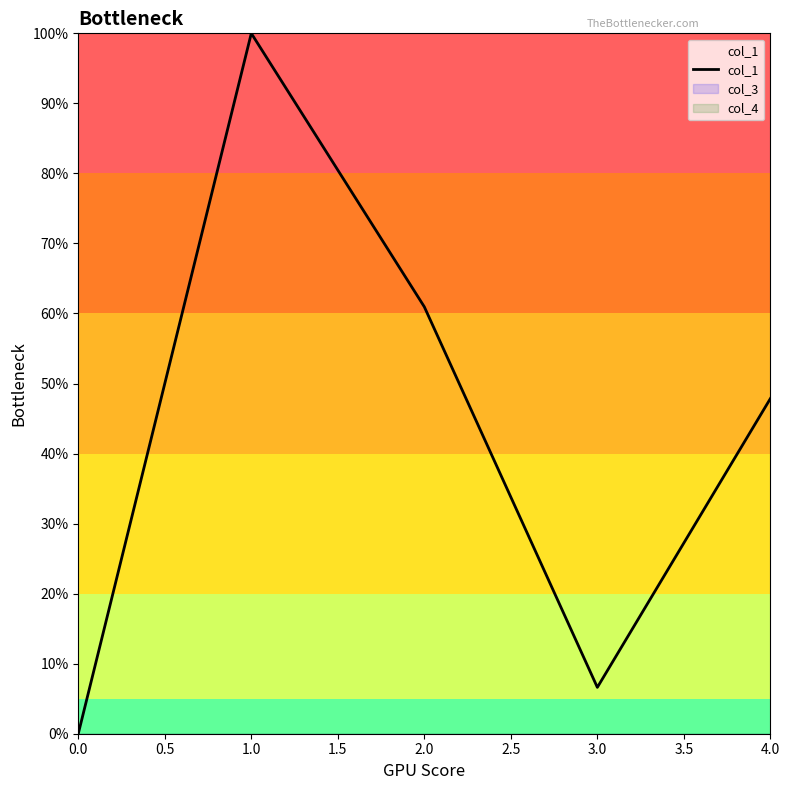

What is the difference between the maximum and second lowest values?

93.4